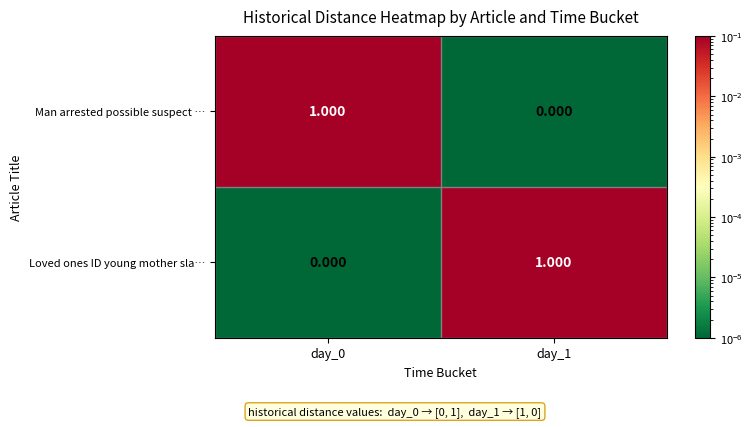

At how many categories does at least one series exceed 0?

2